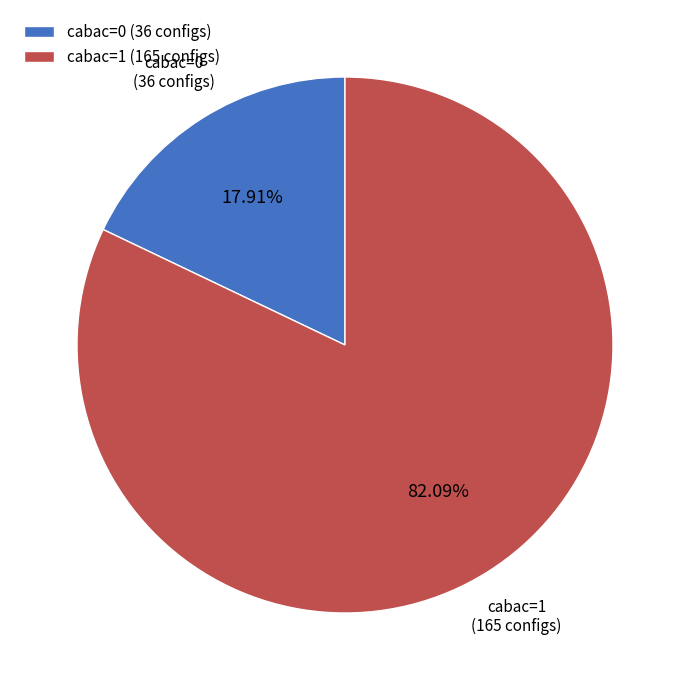

Which slice represents more than half of the pie?

cabac=1